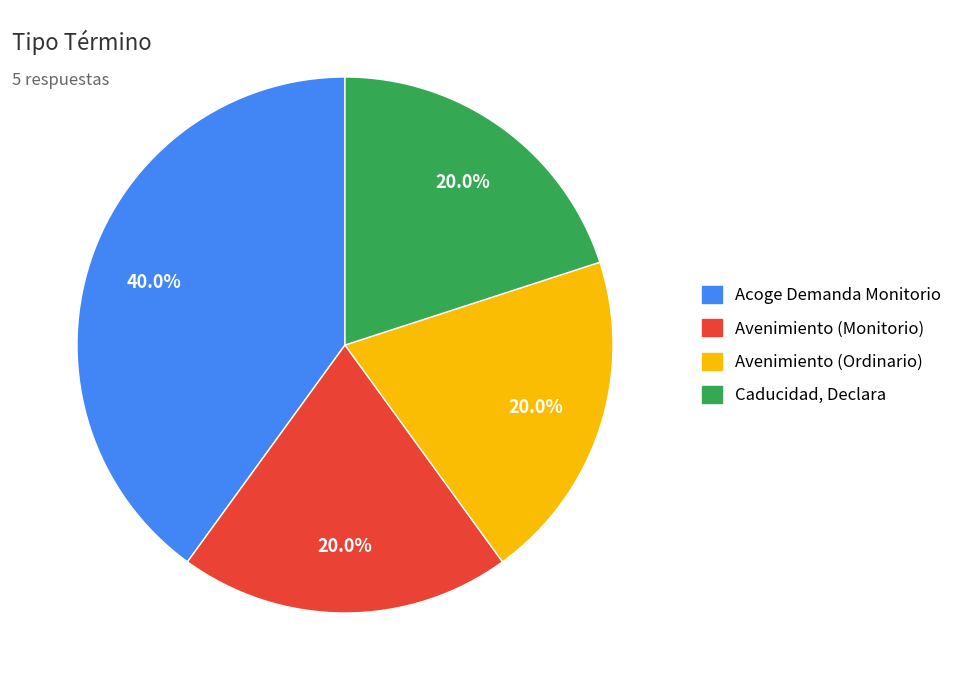

Approximately how many times larger is the value at Caducidad, Declara compared to Avenimiento (Ordinario)?

1.0